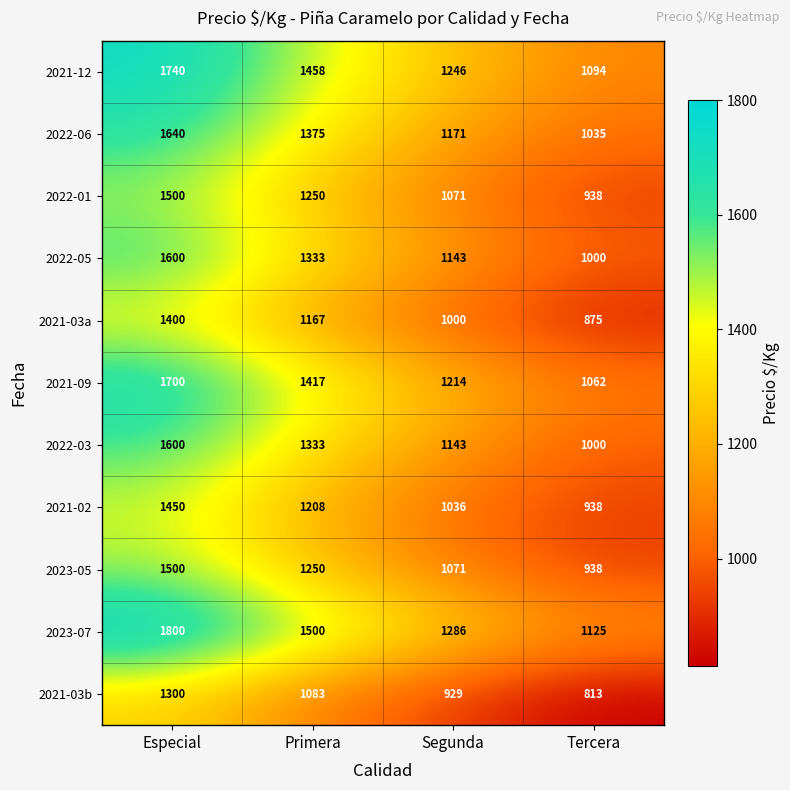

Between Especial and Segunda, which series saw the biggest shift?

2023-07